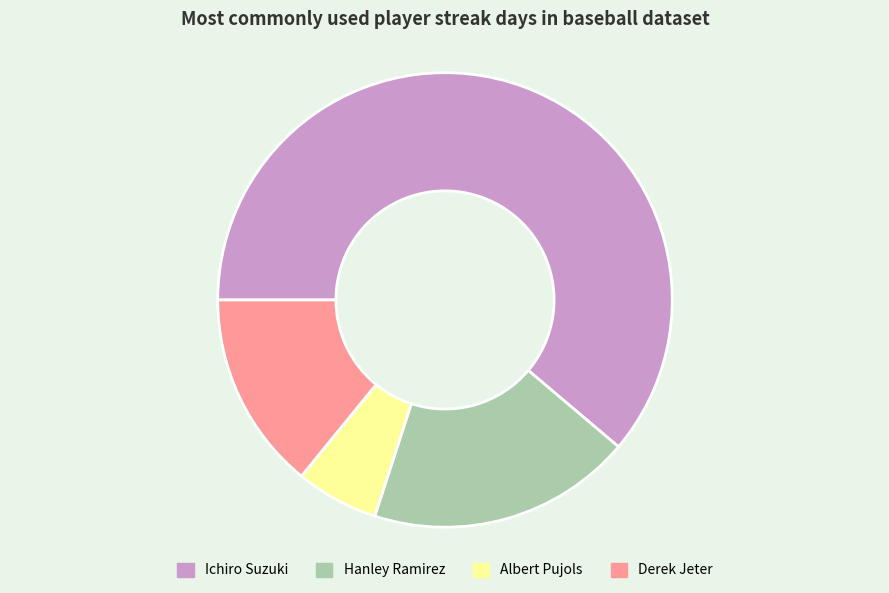

Rank the categories by value from highest to lowest.

Ichiro Suzuki, Hanley Ramirez, Derek Jeter, Albert Pujols